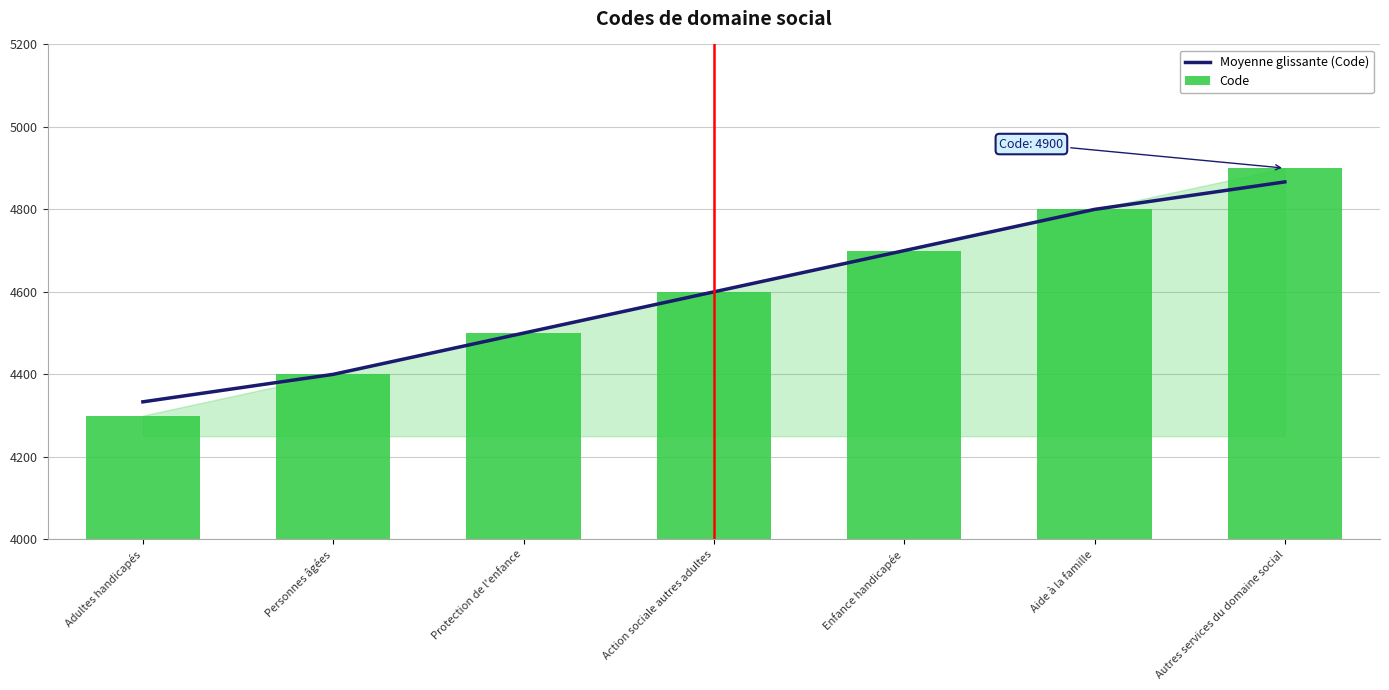

How many data points in Code are less than 4600?

3